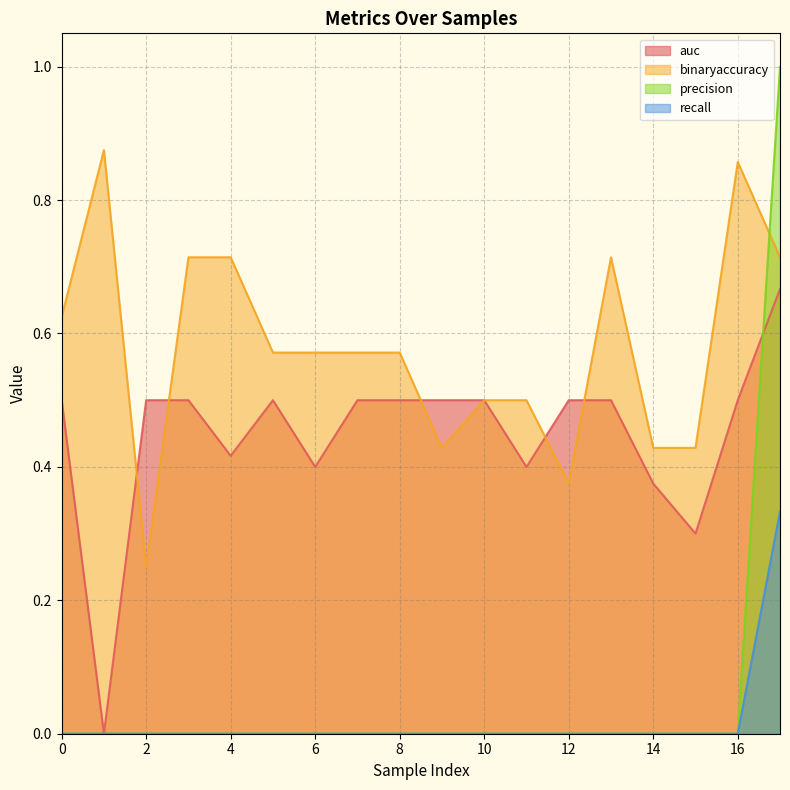

Count the binaryaccuracy values in the range 0 to 1.

18